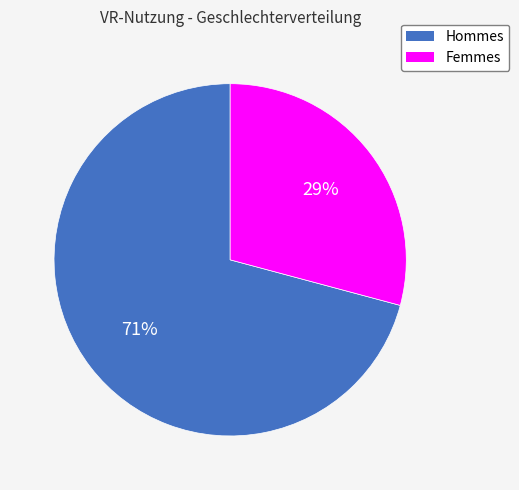

To the nearest percent, what is the difference between the largest and smallest slice percentages?

42%